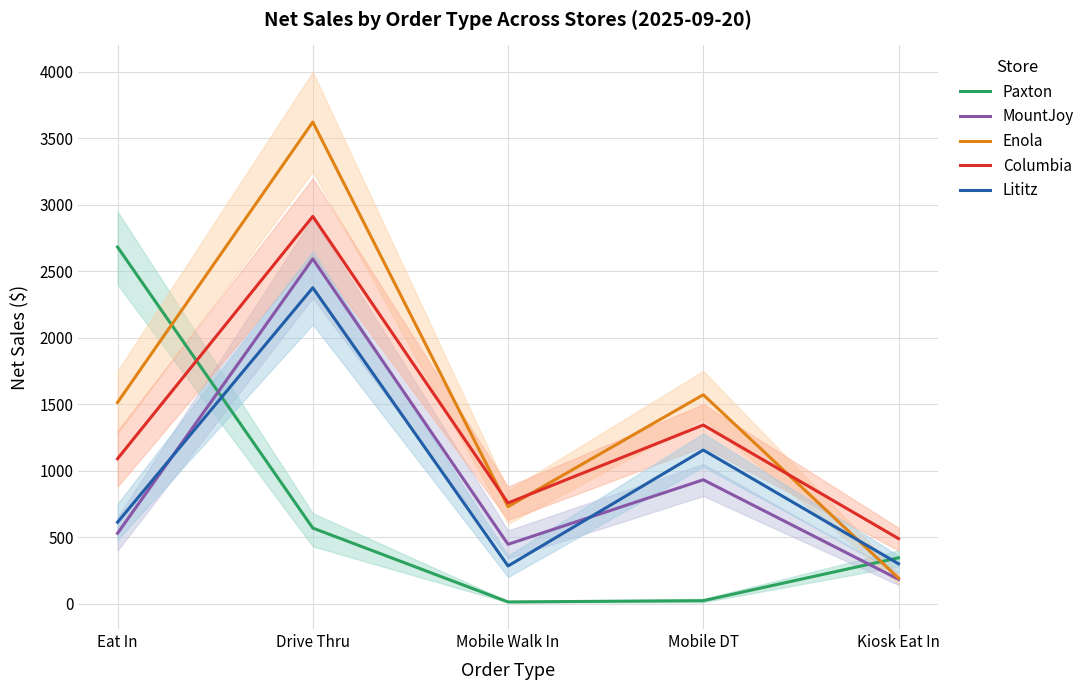

The value of Columbia at Eat In is 281.3. True or false?

False